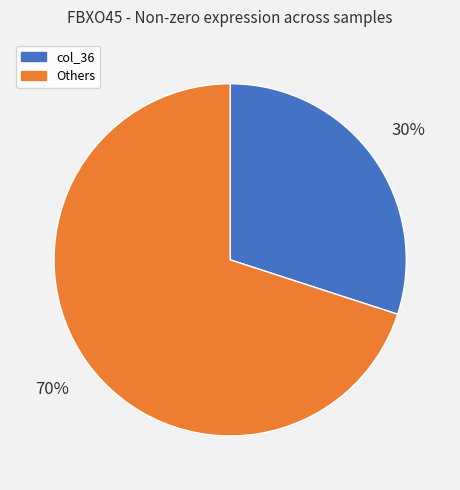

To the nearest percent, what is the average slice percentage?

50%